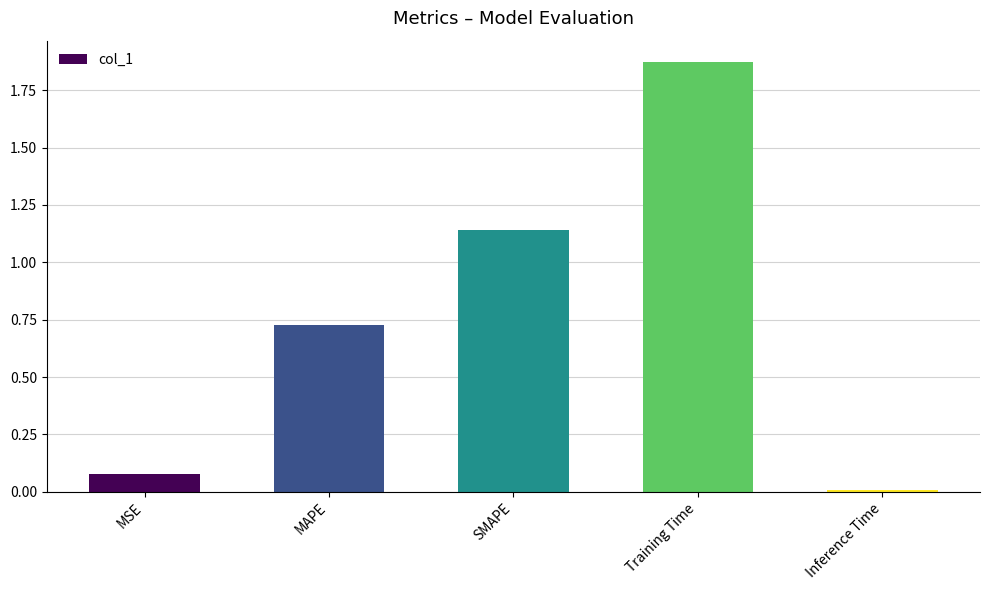

What is the change in value from Training Time to Inference Time?

-1.9